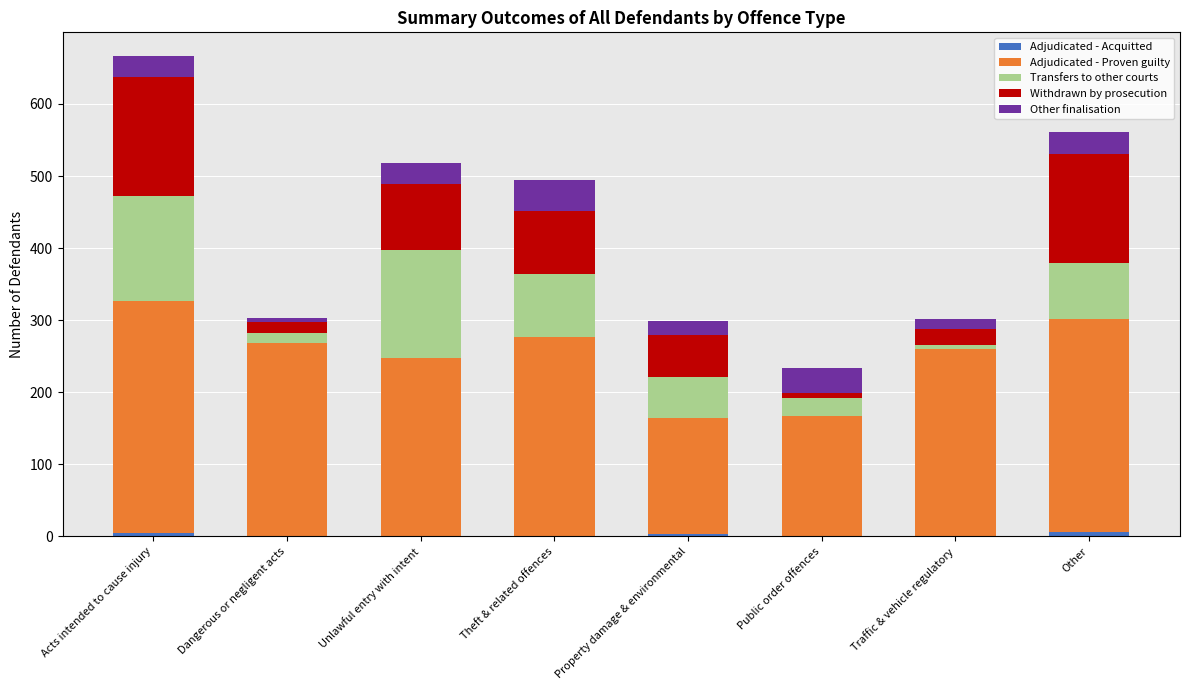

At which category is the sum across all series the highest?

Acts intended to cause injury